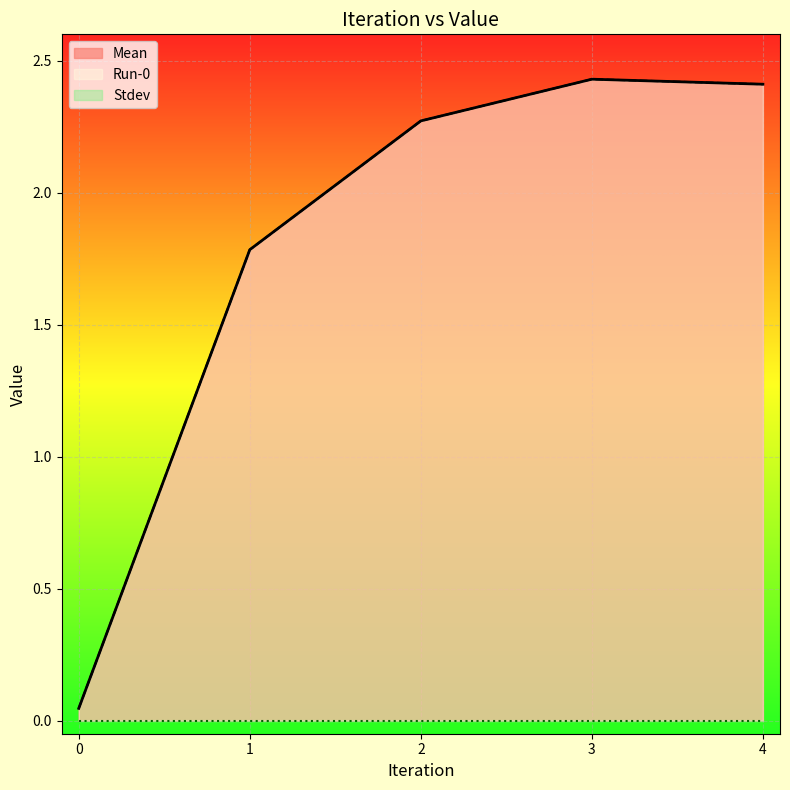

At which category does the chart reach its peak across all series?

3